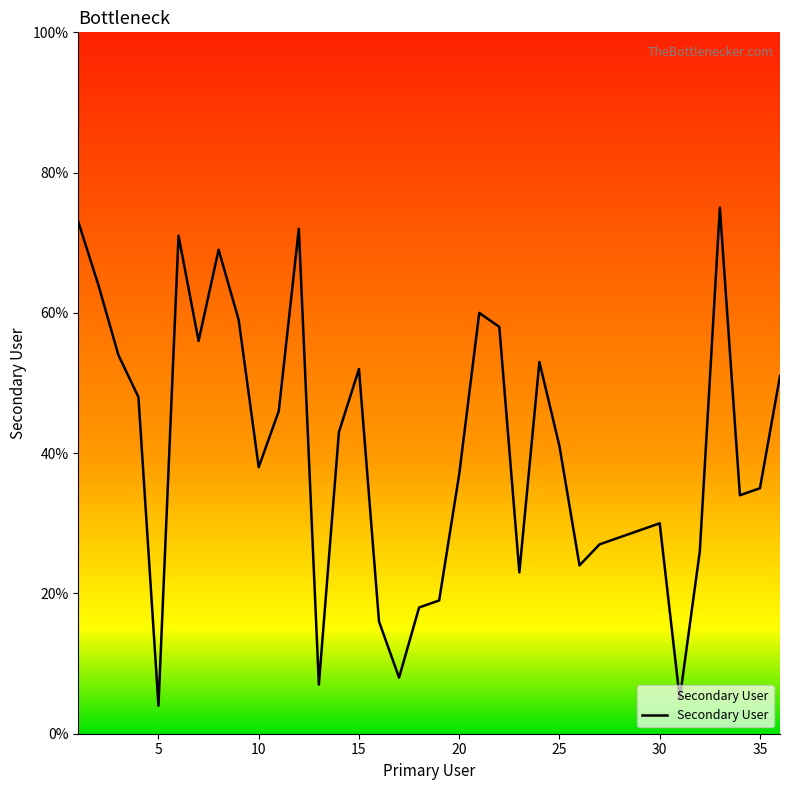

What is the smallest value displayed?

4